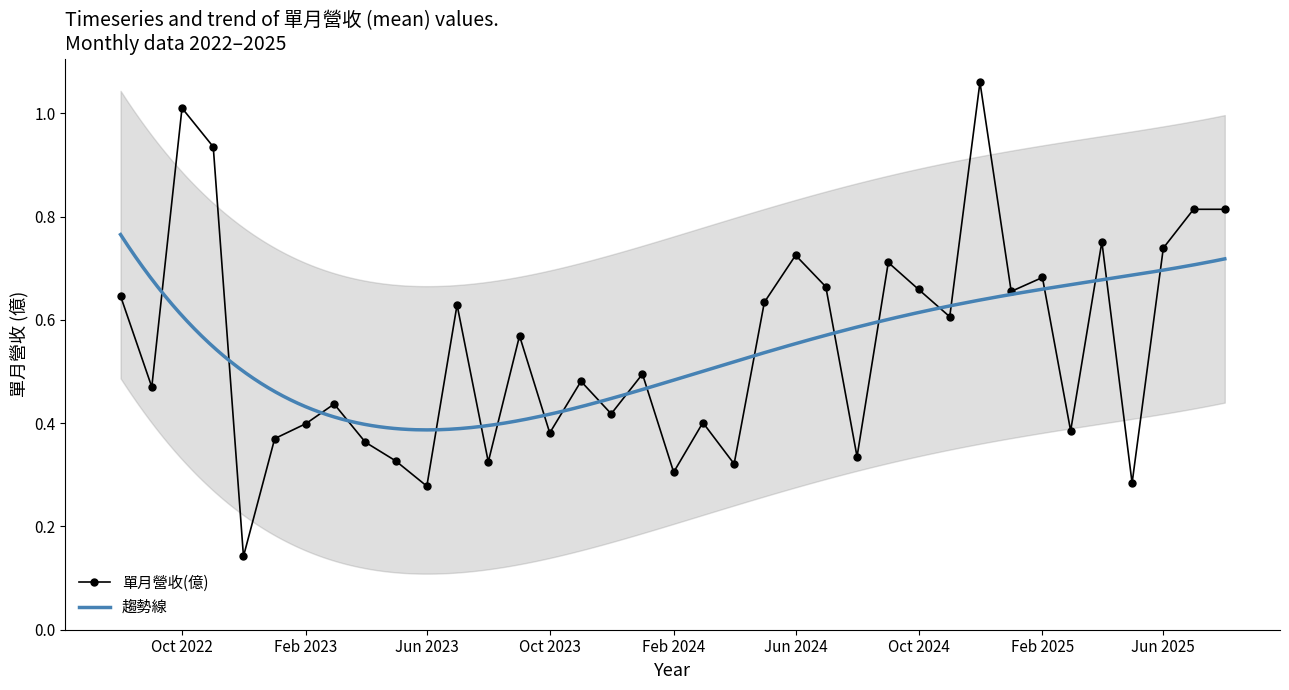

Which label corresponds to the largest value in the chart?

2024-12